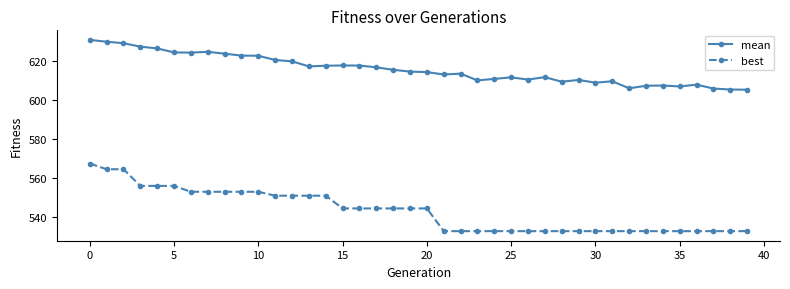

What is the average value of the best series?

543.2